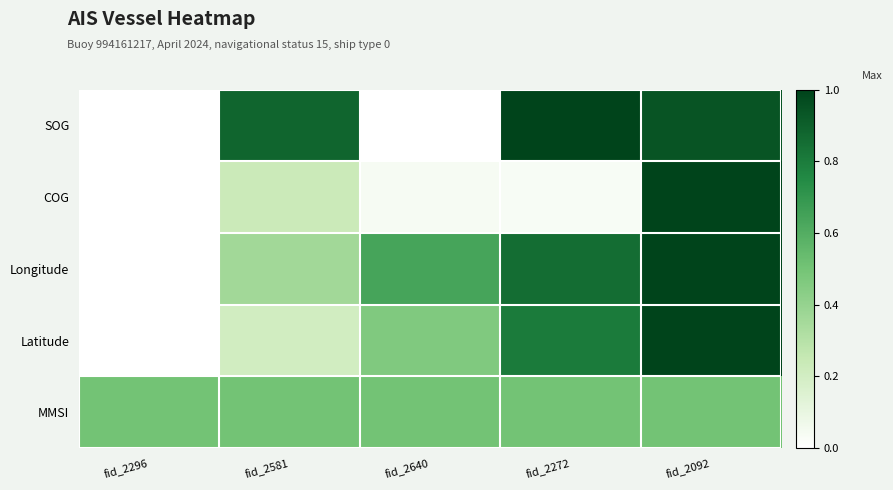

Reading right to left, what are all the values shown in this chart?

SOG: fid_2092=0.9	fid_2272=1.0	fid_2640=0.0	fid_2581=0.9	fid_2296=0.0
COG: fid_2092=1.0	fid_2272=0.0	fid_2640=0.0	fid_2581=0.2	fid_2296=0.0
Longitude: fid_2092=1.0	fid_2272=0.9	fid_2640=0.6	fid_2581=0.4	fid_2296=0.0
Latitude: fid_2092=1.0	fid_2272=0.8	fid_2640=0.5	fid_2581=0.2	fid_2296=0.0
MMSI: fid_2092=0.5	fid_2272=0.5	fid_2640=0.5	fid_2581=0.5	fid_2296=0.5